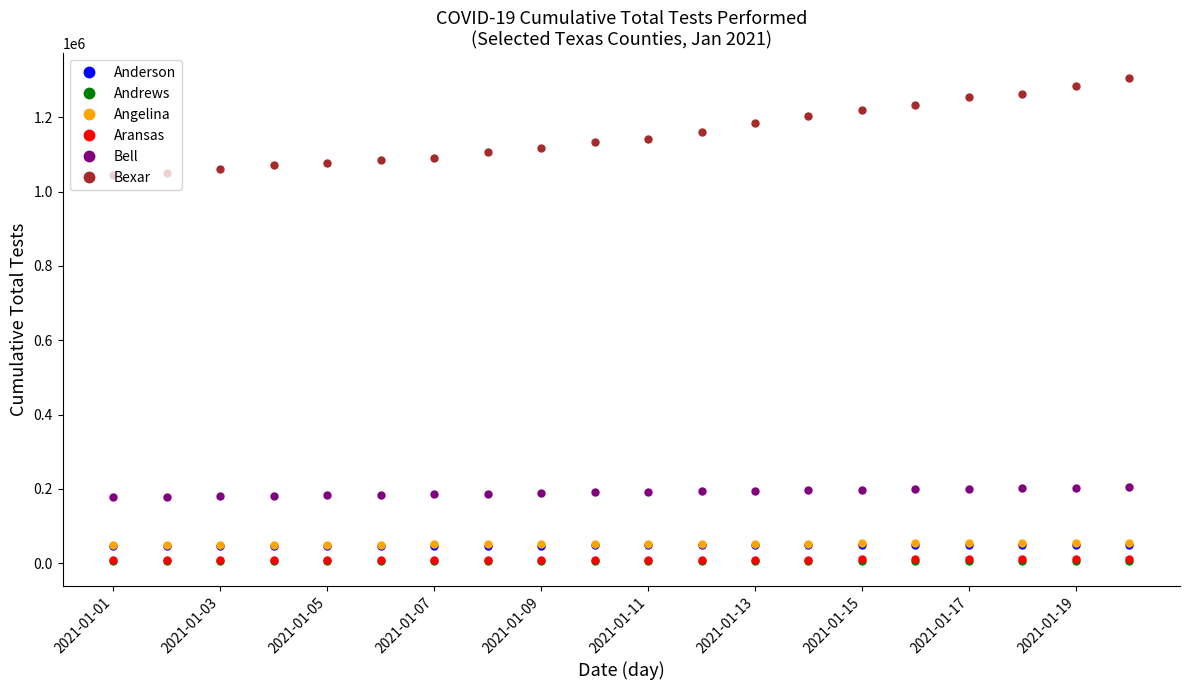

What is the minimum value shown in the chart?

4918